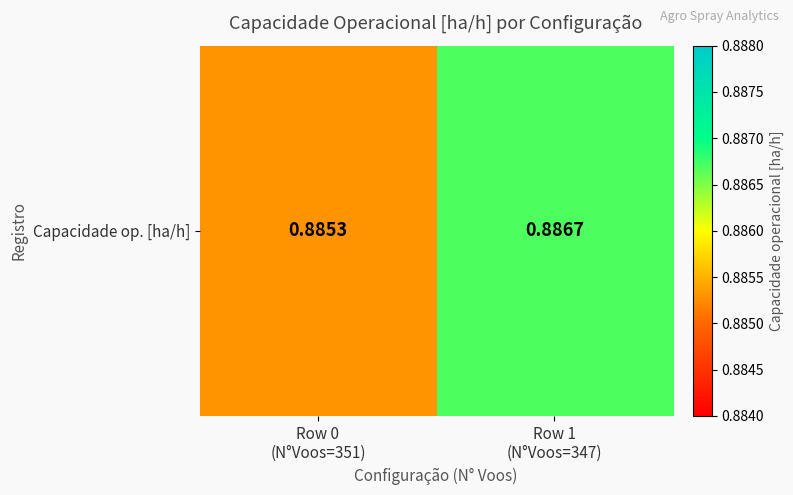

What is the smallest value displayed?

0.9